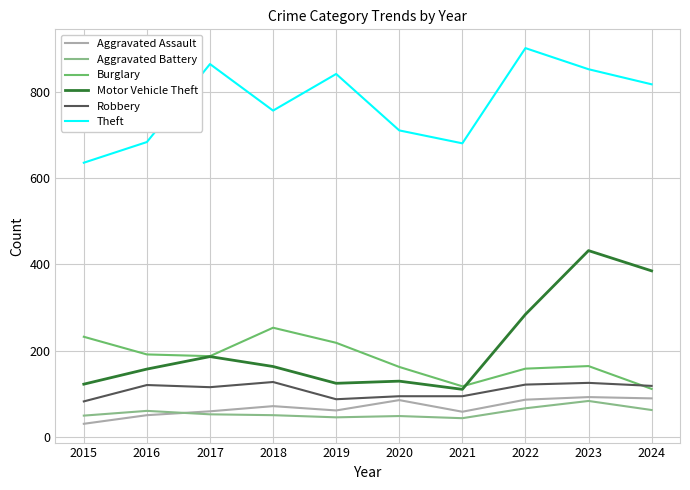

At which category is the sum across all series the highest?

2023